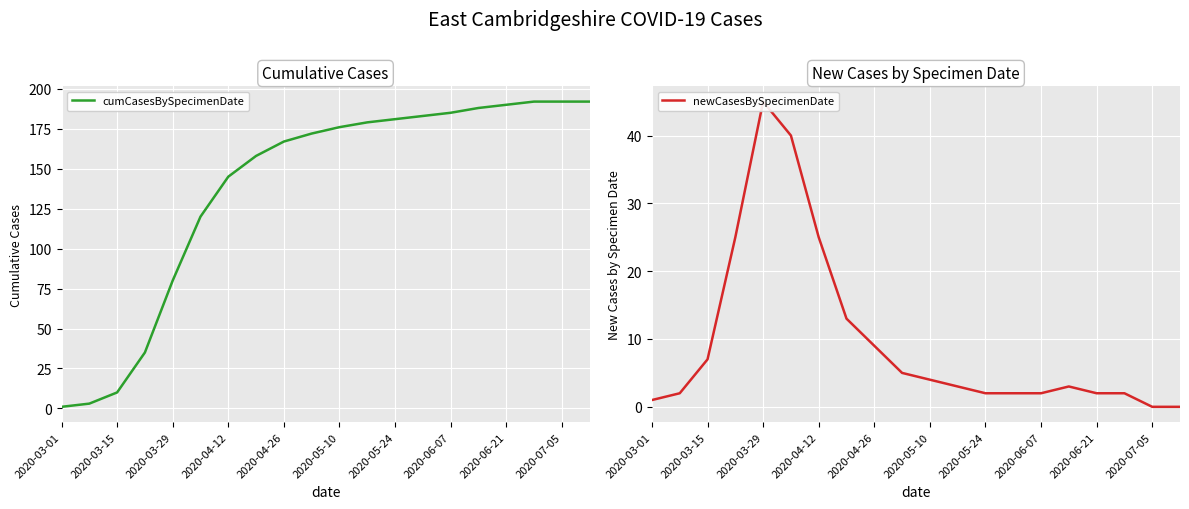

The cumCasesBySpecimenDate series shows 190 at 2020-06-21. True or false?

True